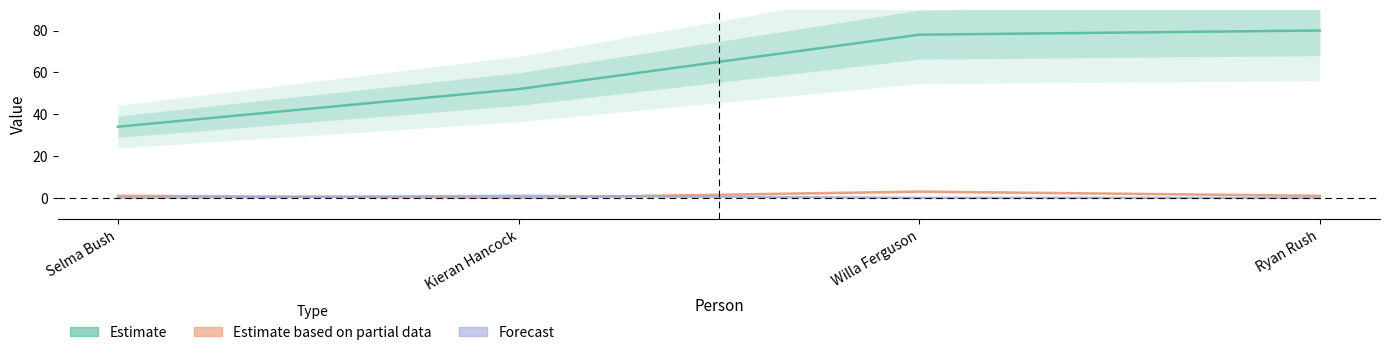

Count the number of categories in the chart.

4